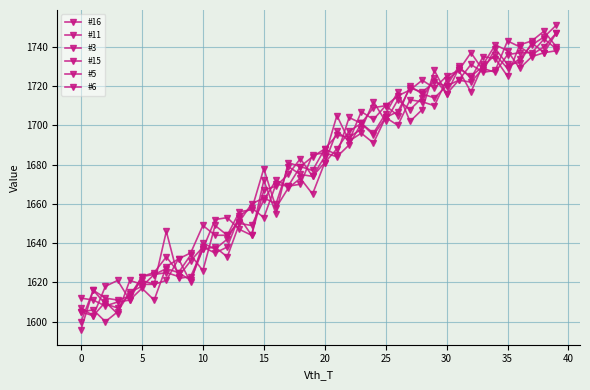

Does the chart have visible grid lines?

Yes